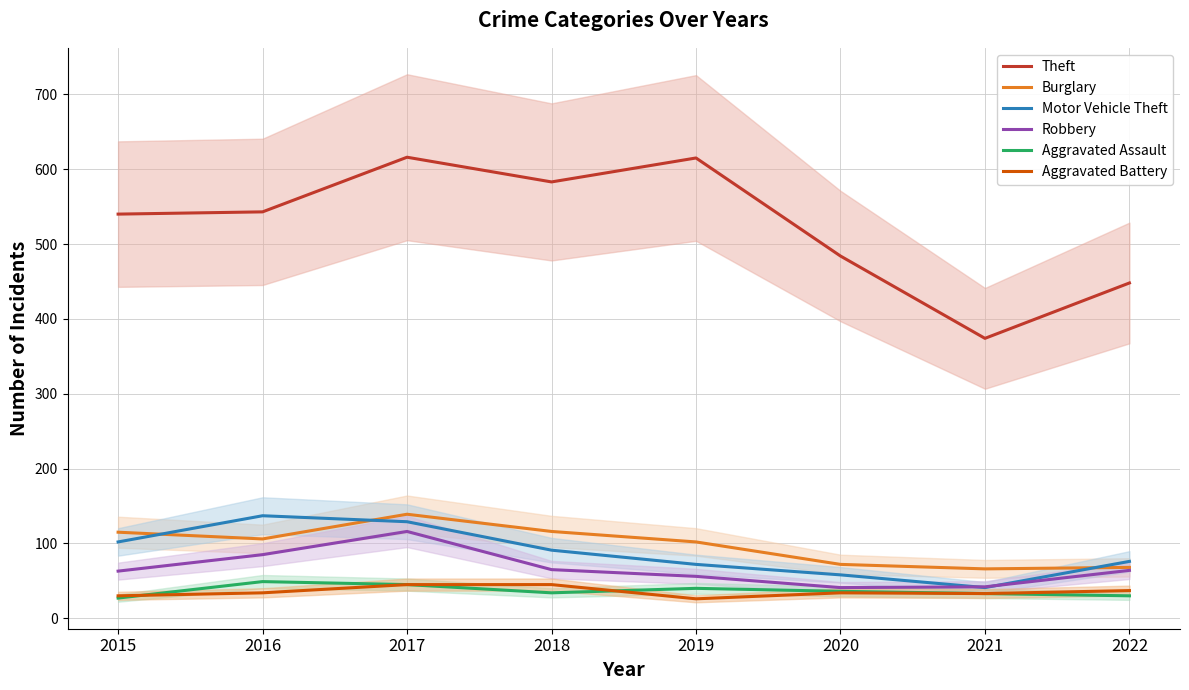

Reading left to right, what are all the values shown in this chart?

Theft: 2015=540	2016=543	2017=616	2018=583	2019=615	2020=484	2021=374	2022=448
Burglary: 2015=115	2016=106	2017=139	2018=116	2019=102	2020=72	2021=66	2022=68
Motor Vehicle Theft: 2015=102	2016=137	2017=129	2018=91	2019=72	2020=58	2021=41	2022=76
Robbery: 2015=63	2016=85	2017=116	2018=65	2019=56	2020=41	2021=42	2022=64
Aggravated Assault: 2015=27	2016=49	2017=45	2018=34	2019=40	2020=36	2021=33	2022=30
Aggravated Battery: 2015=30	2016=34	2017=45	2018=45	2019=26	2020=34	2021=33	2022=37